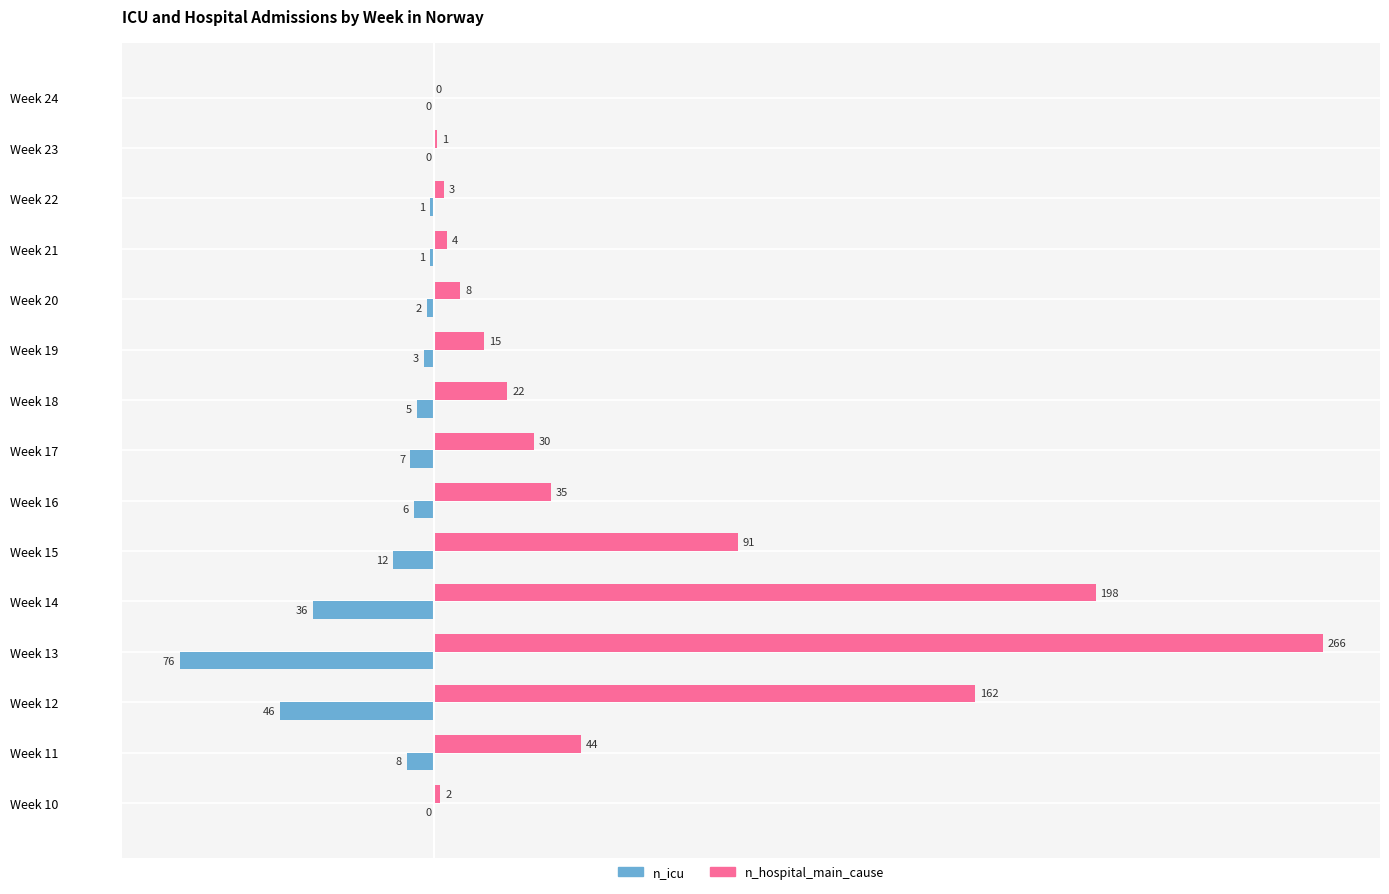

True or false: n_icu has a value of -8 at Week 11.

True